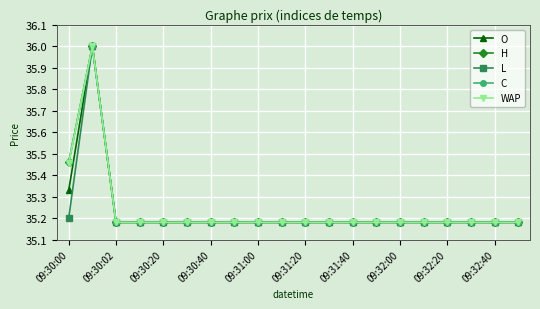

How many lines are shown in the chart?

5